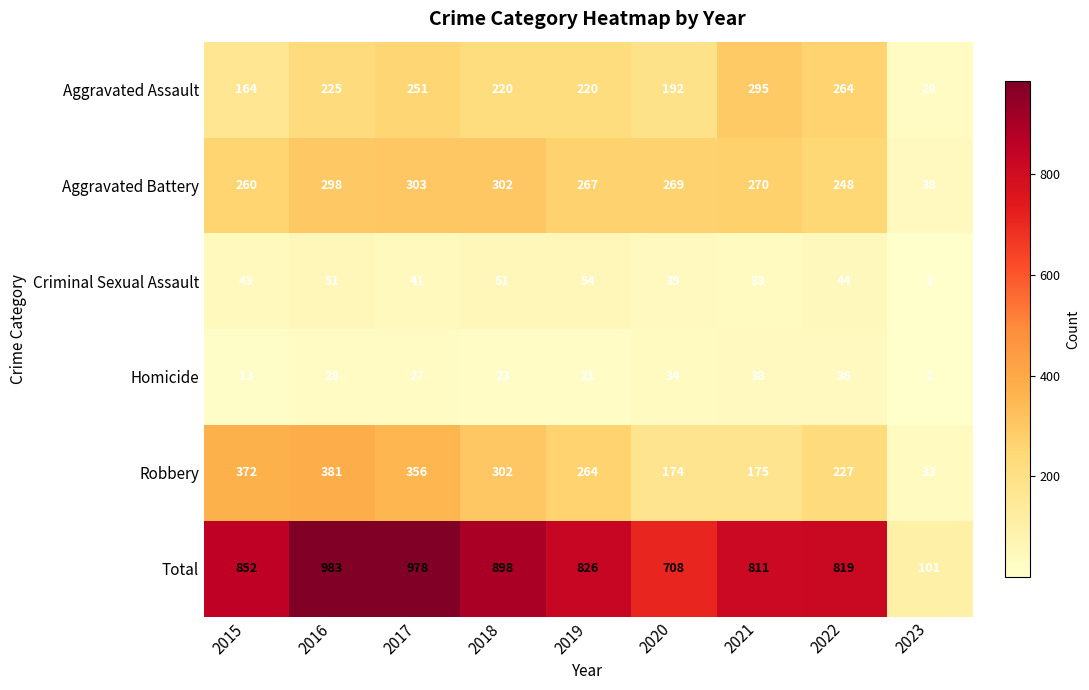

Where is Robbery nearest to the value 207?

2022